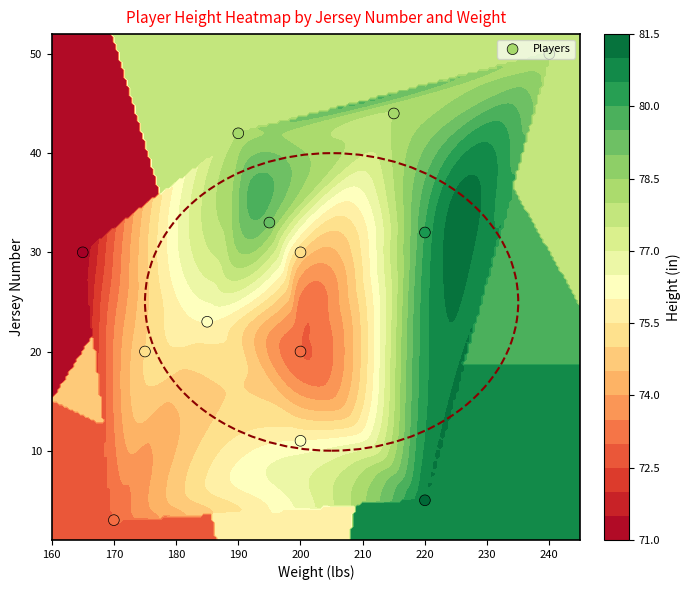

What is the smallest value displayed?

3